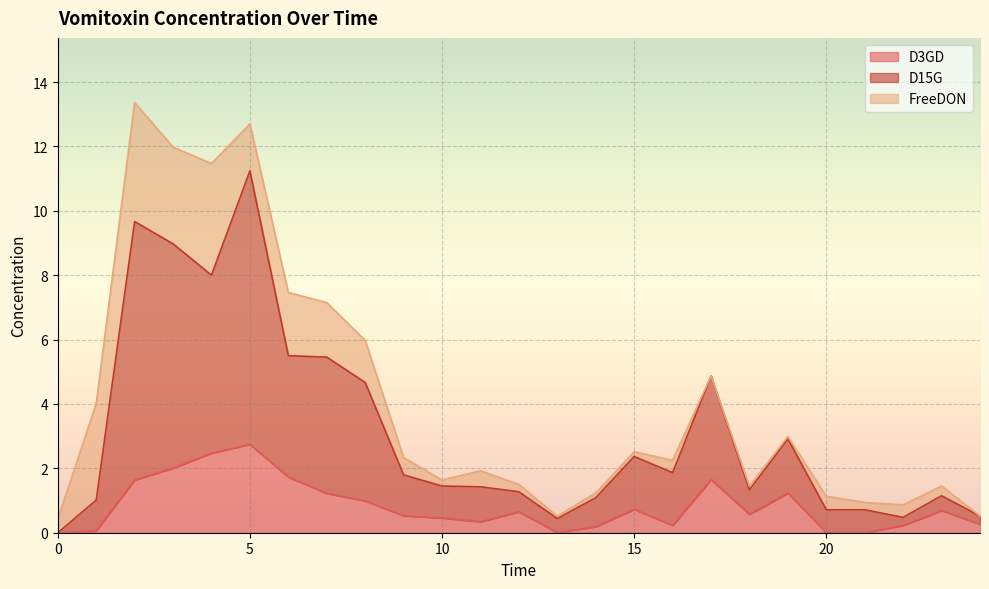

What is the difference between the second highest and second lowest values in the D15G series?

9.2